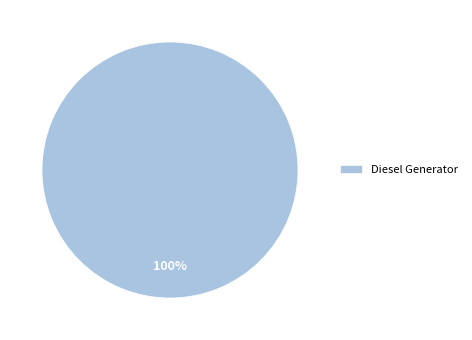

Is it true that Diesel Generator is 100% of the pie?

True